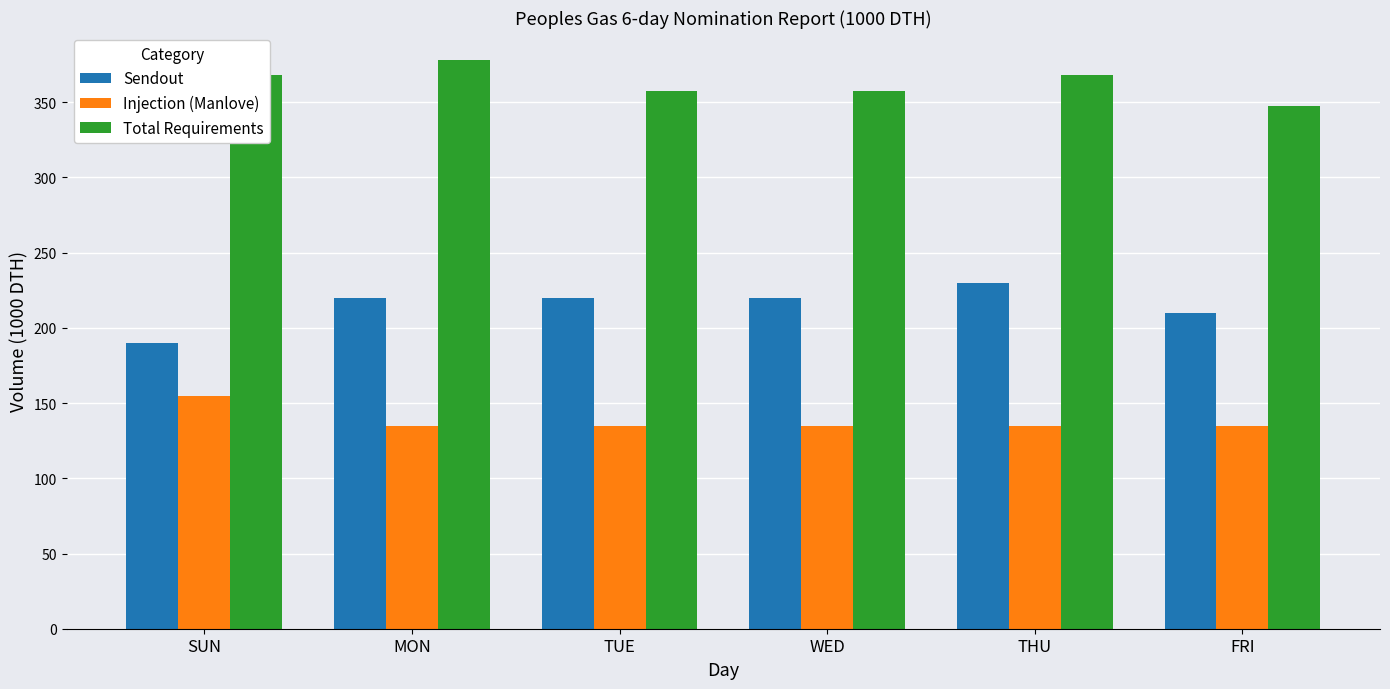

Rank the series by their maximum value, from lowest to highest.

Injection (Manlove), Sendout, Total Requirements